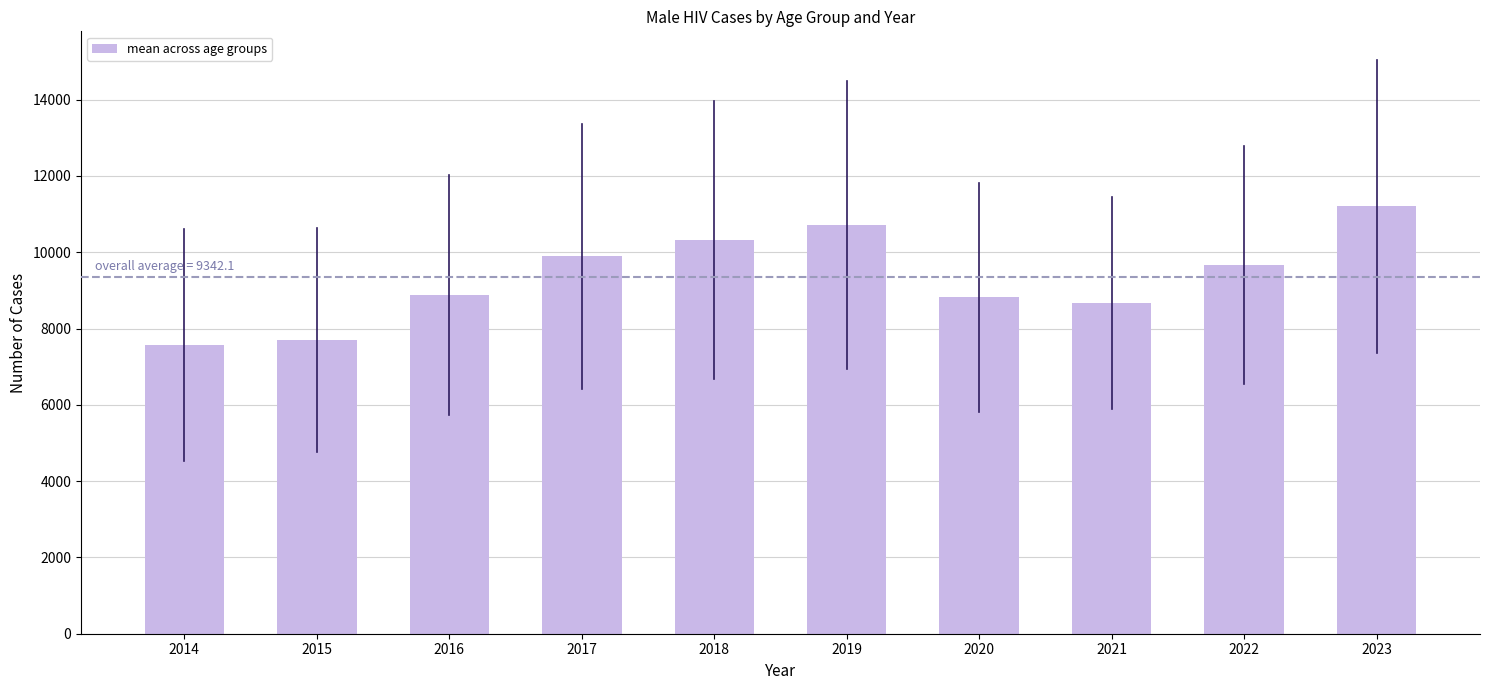

What is the difference between the values at 2020 and 2014?

1249.2